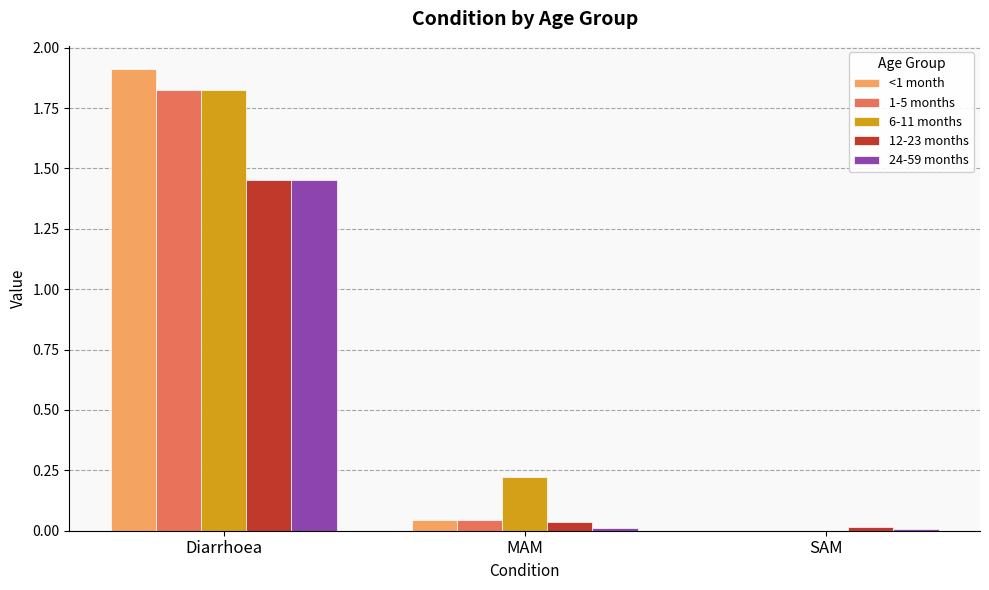

Which category has the highest value in the 24-59 months series?

Diarrhoea